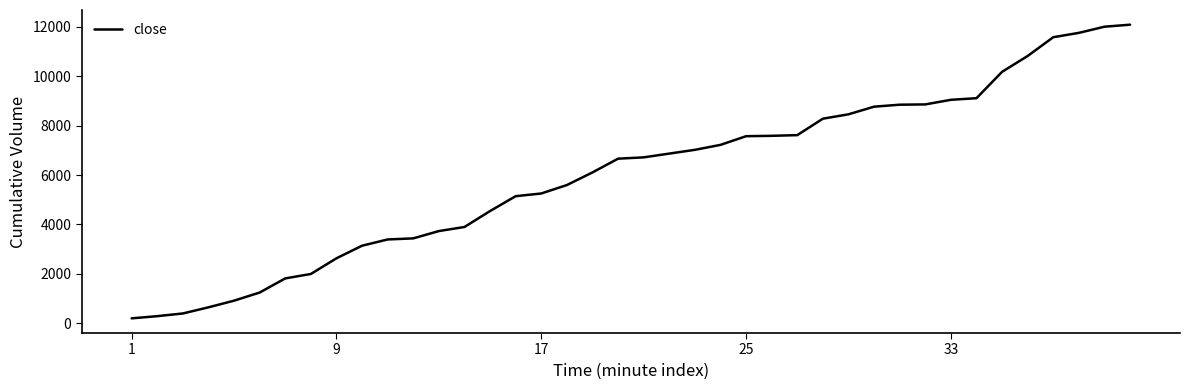

What is the greatest value displayed?

12081.4